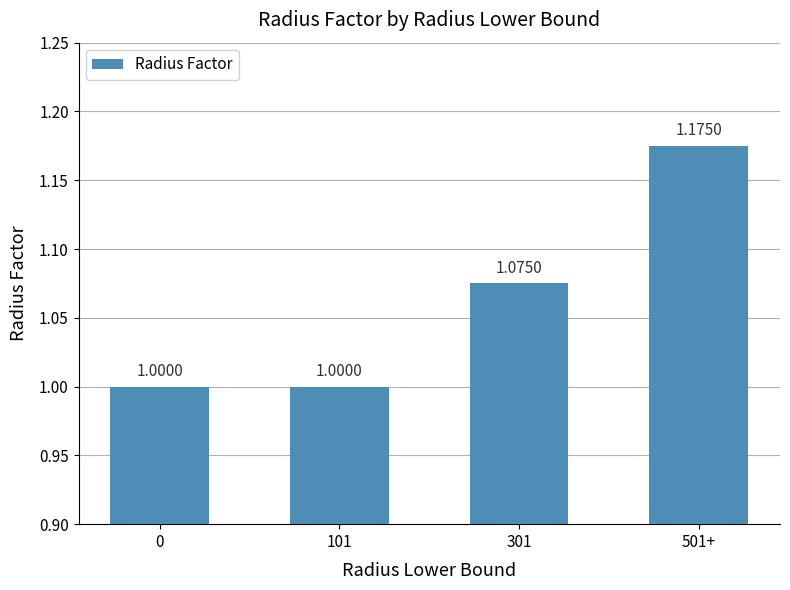

What is the sum of the values at 501+ and 0?

2.2